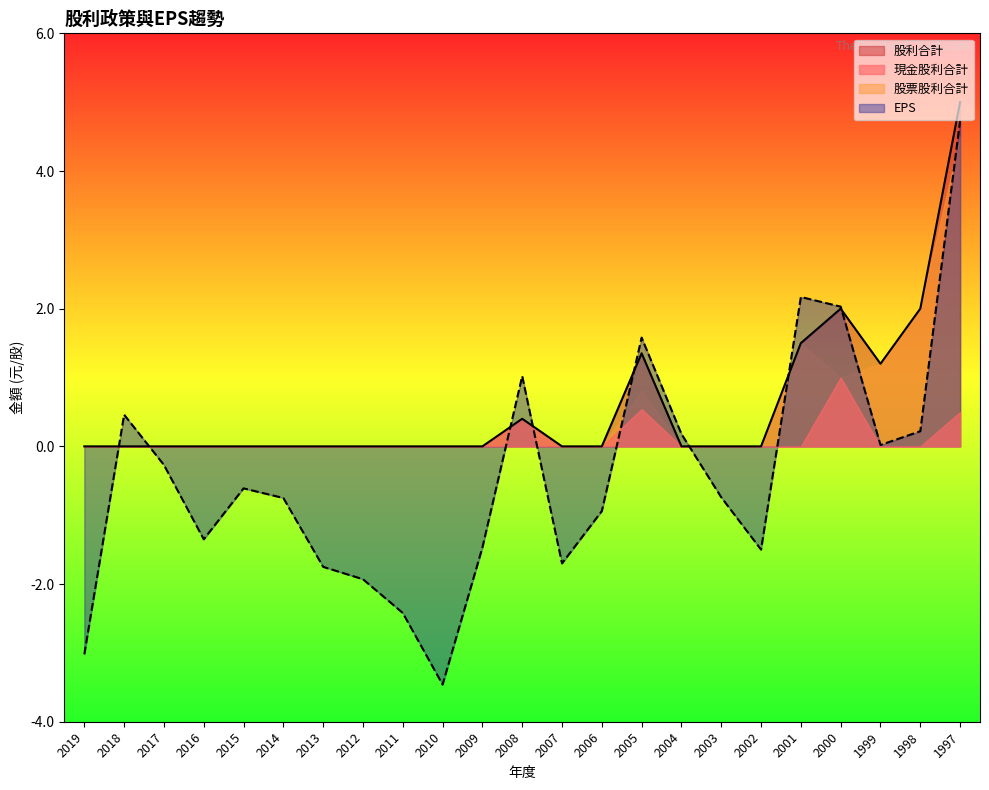

How many distinct data groups are displayed?

4